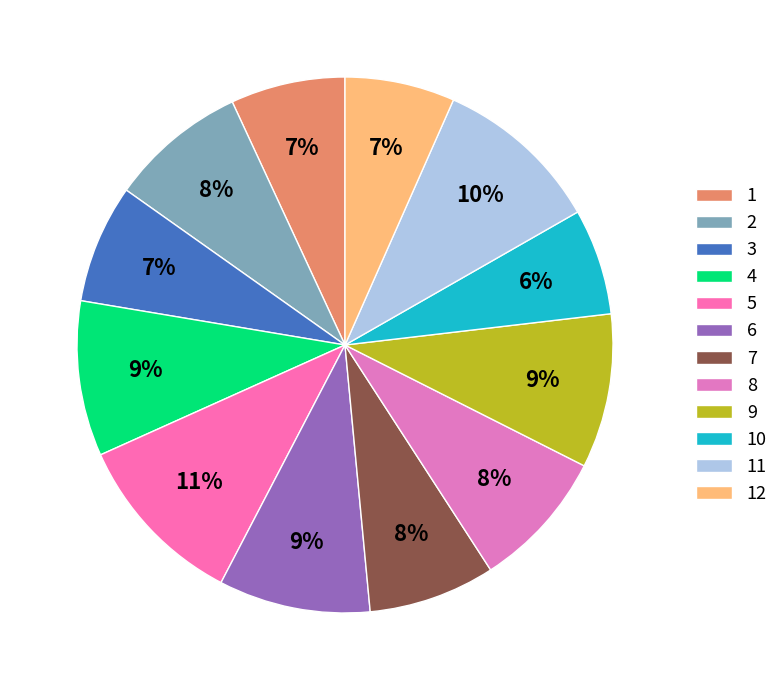

The 12 slice represents 13% of the pie. True or false?

False